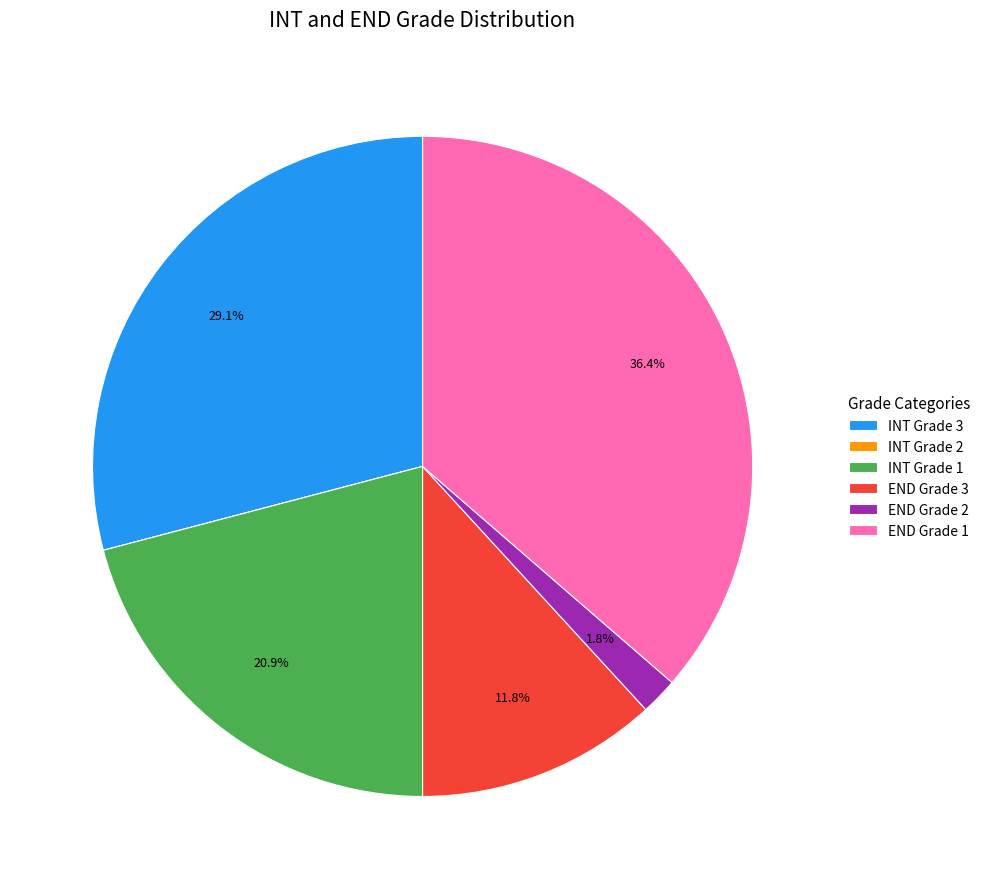

Which category has the biggest portion of the pie?

END Grade 1